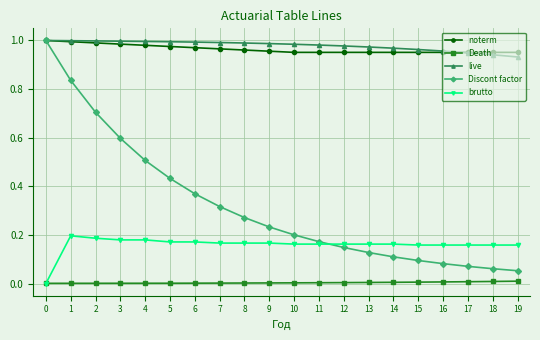

At 12, list the series in order from largest to smallest.

live, noterm, brutto, Discont factor, Death